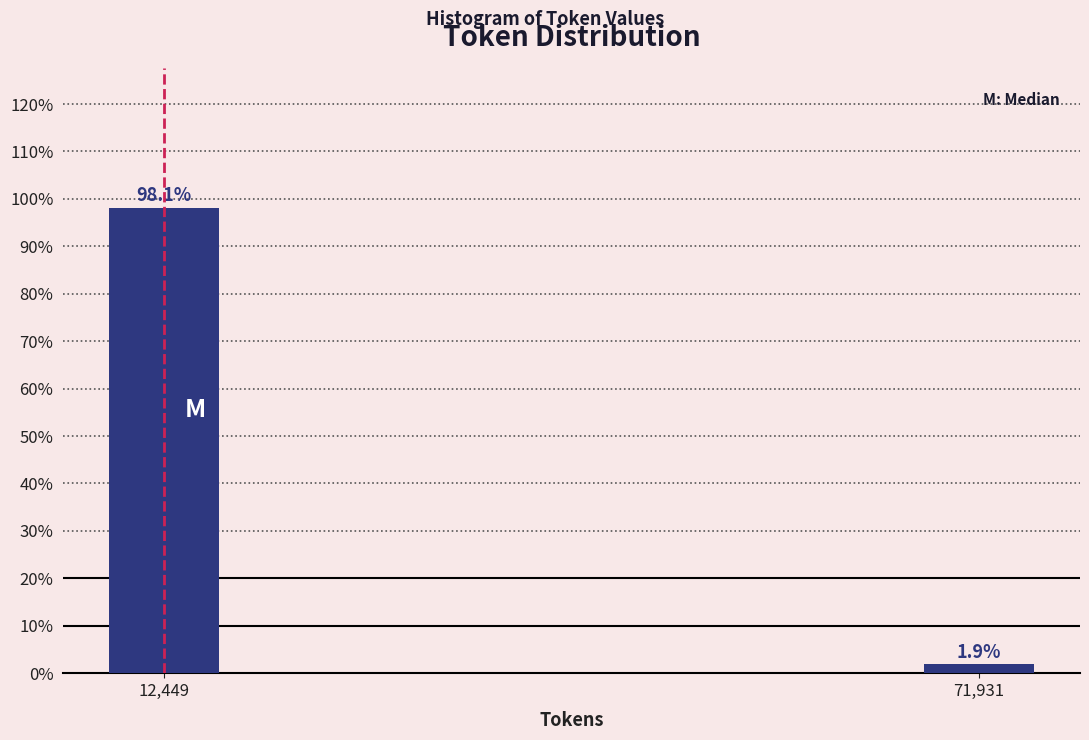

Reading right to left, what are all the values shown in this chart?

1.9	98.1